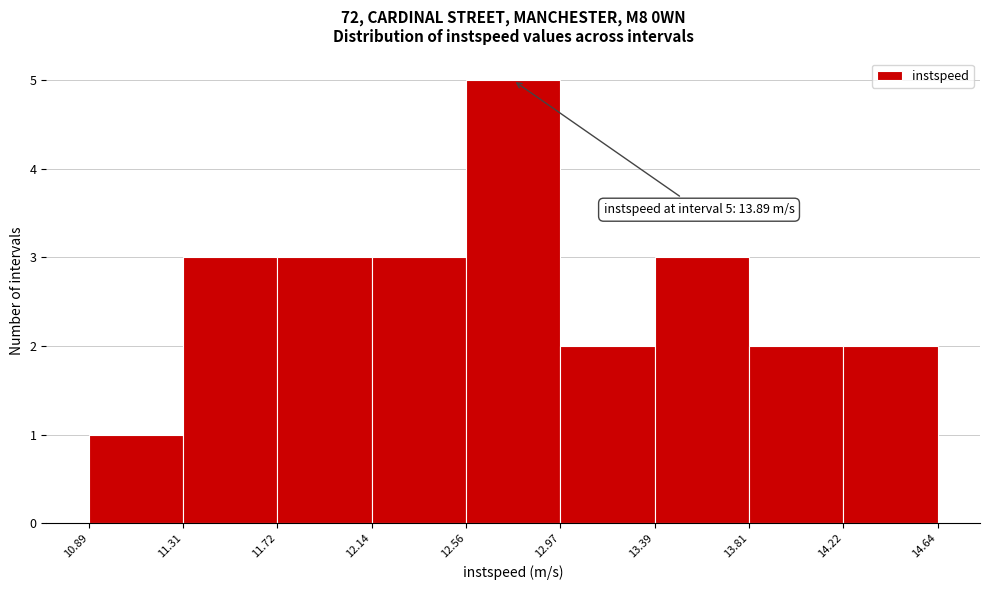

Over which range of the x-axis is the bar tallest?

12.56 to 12.97